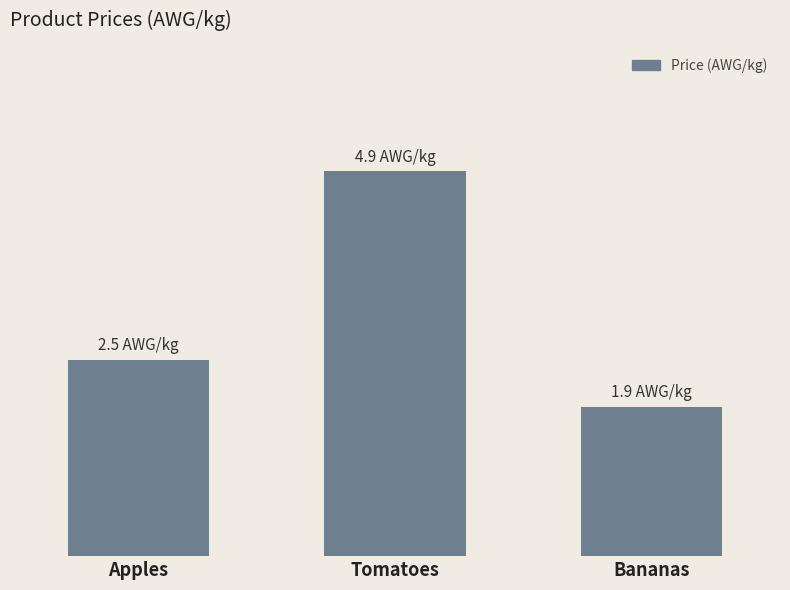

Are the bars horizontal?

No